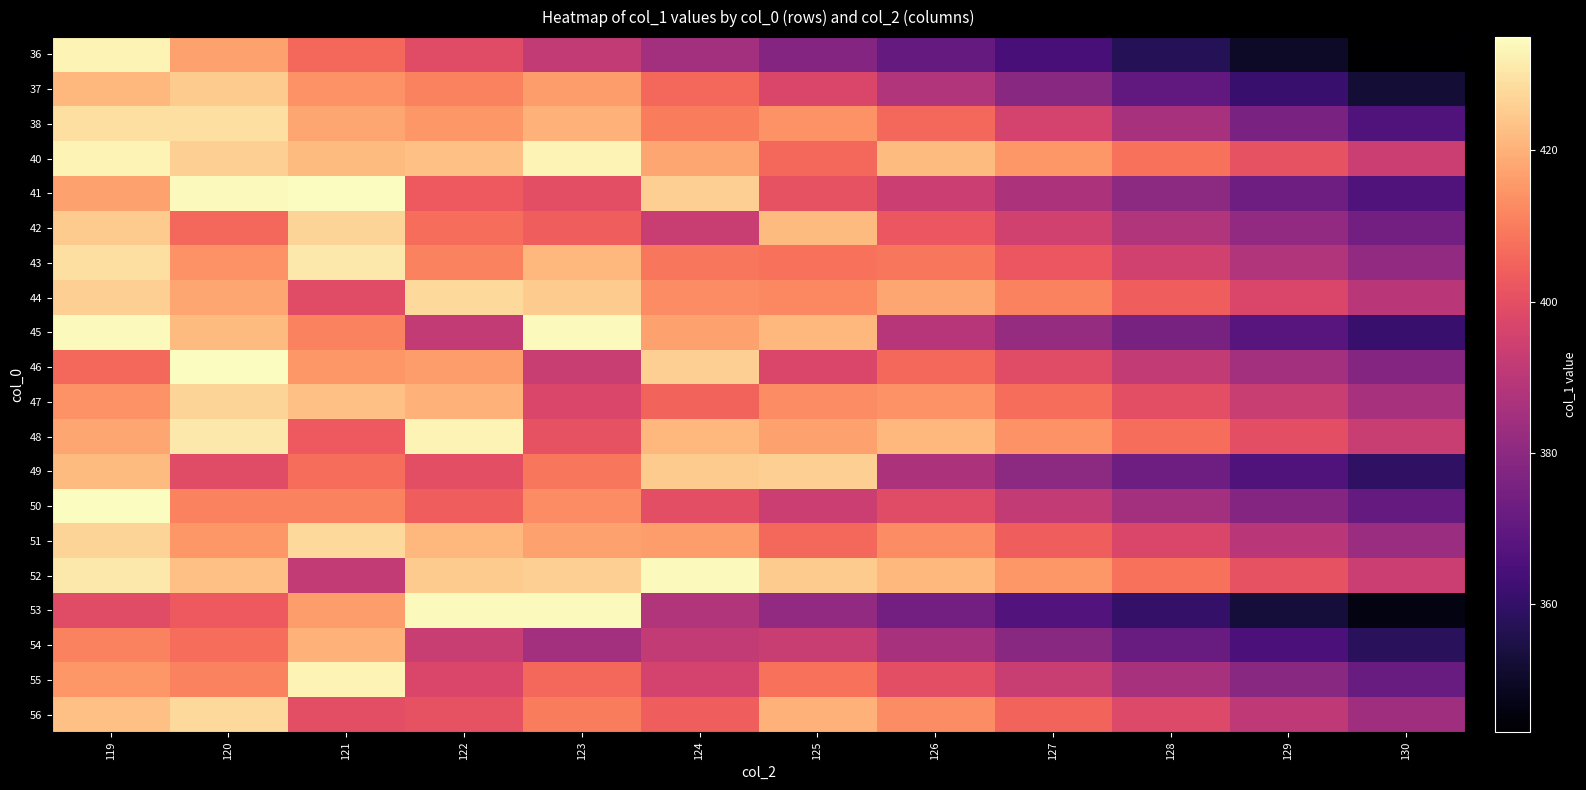

Rank the series at 125 from lowest to highest value.

36, 53, 54, 50, 37, 46, 41, 40, 51, 43, 55, 44, 47, 38, 48, 56, 45, 42, 52, 49